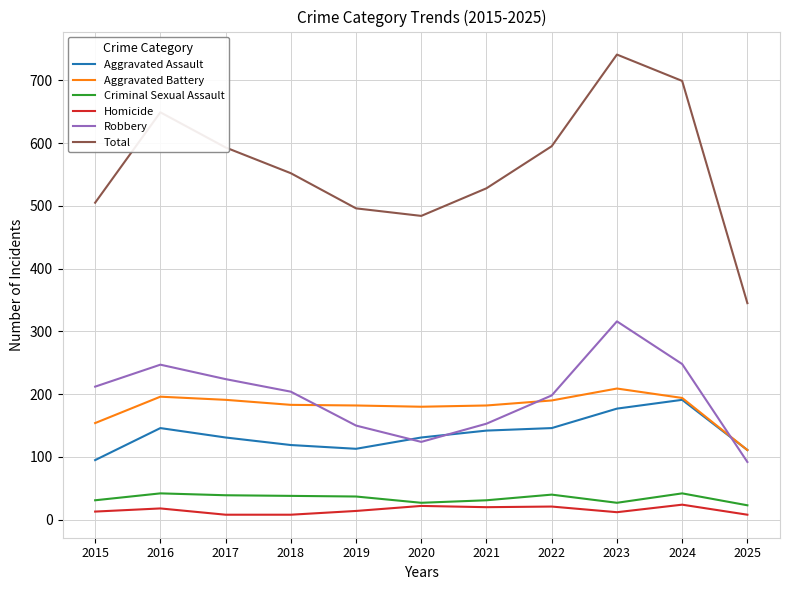

True or false: Criminal Sexual Assault and Total cross at least once.

False